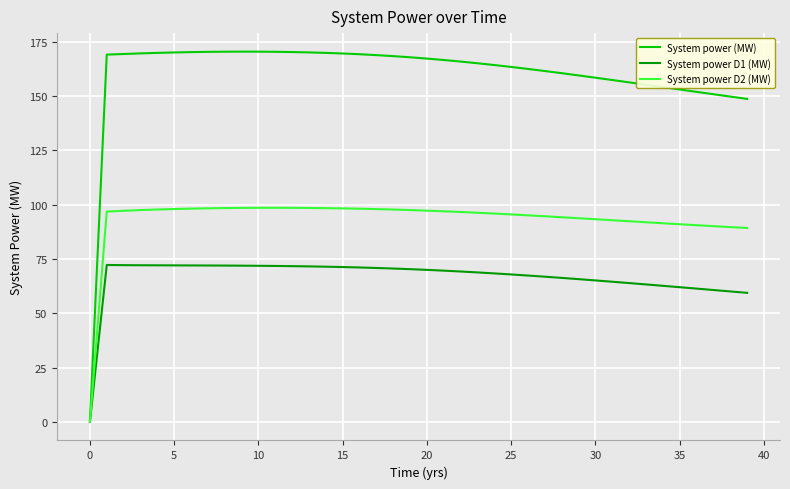

Which series has the largest total across all categories?

System power (MW)